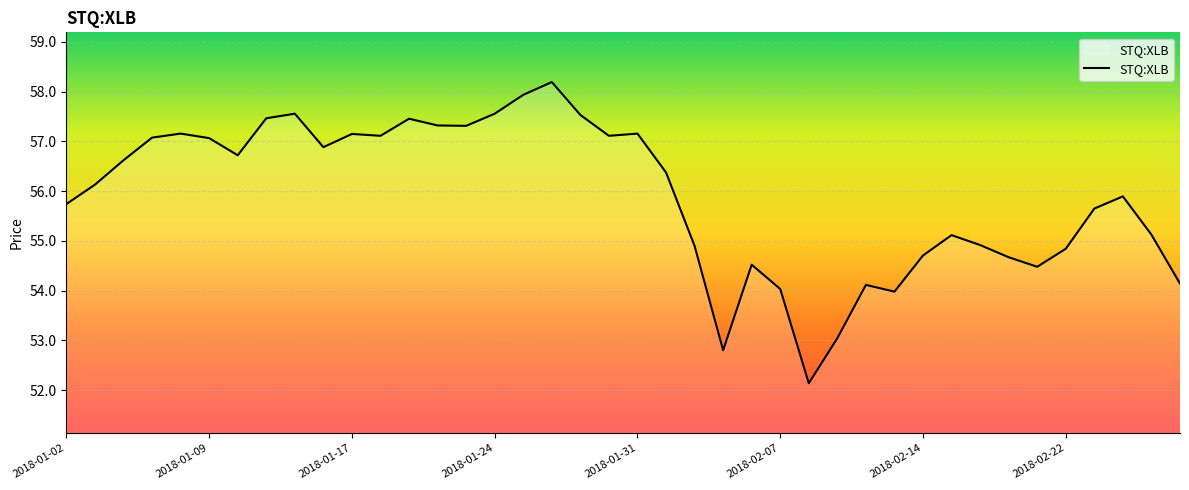

What is the maximum value shown in the chart?

58.2